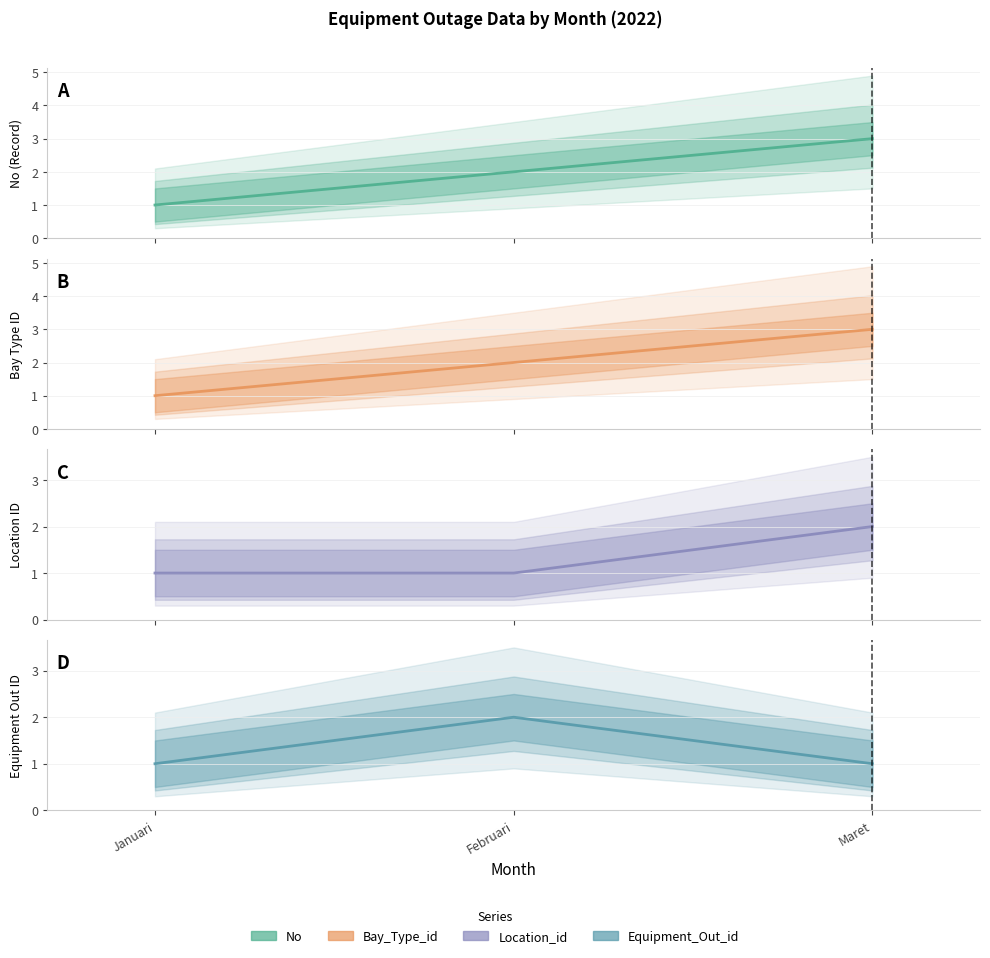

What is the average value of the No series?

2